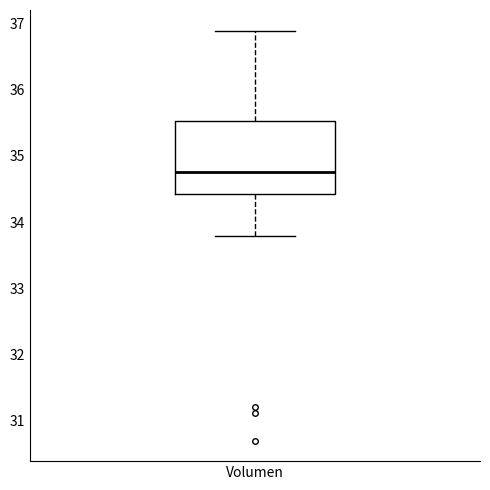

Read this box plot against the y-axis: the position of the median line, the range covered by the box, and the ends of both whiskers. The values are not printed on the chart, so give them approximately, as read against the axis.

median 34.8, box 34.4 to 35.5, whiskers 33.8 to 36.9